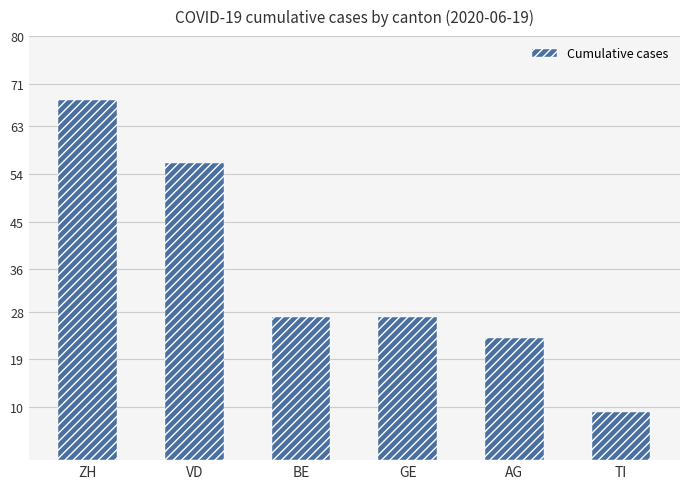

Is it true that the value at ZH is 68?

True